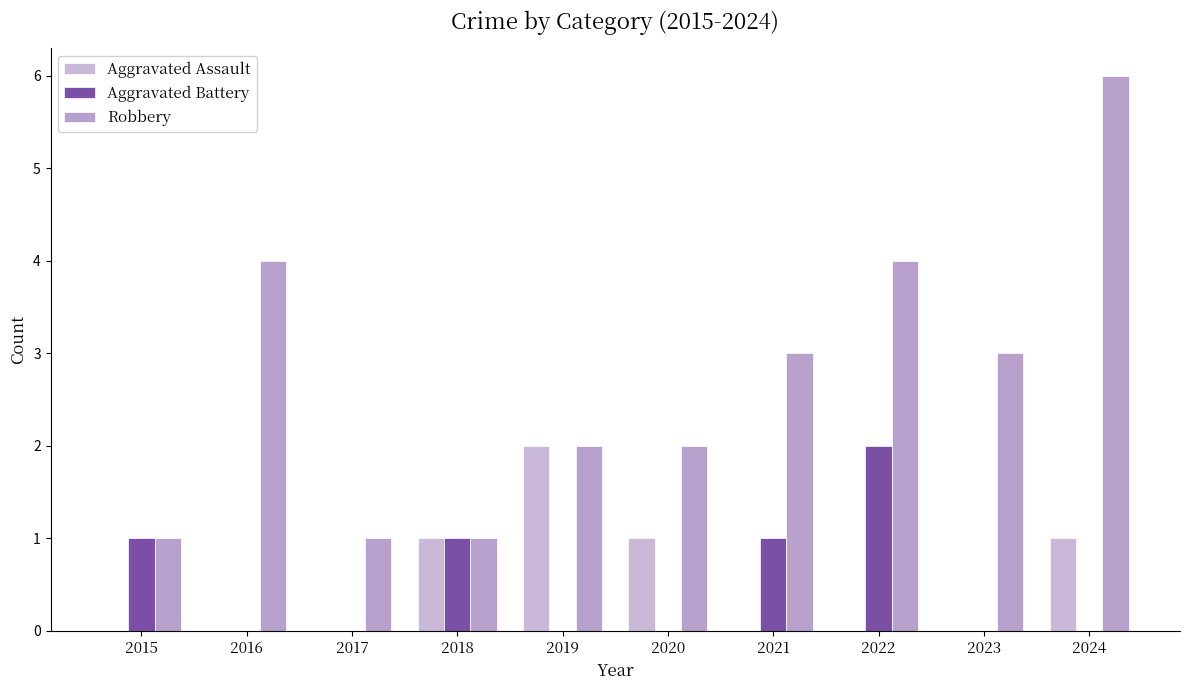

How many series are shown in this chart?

3